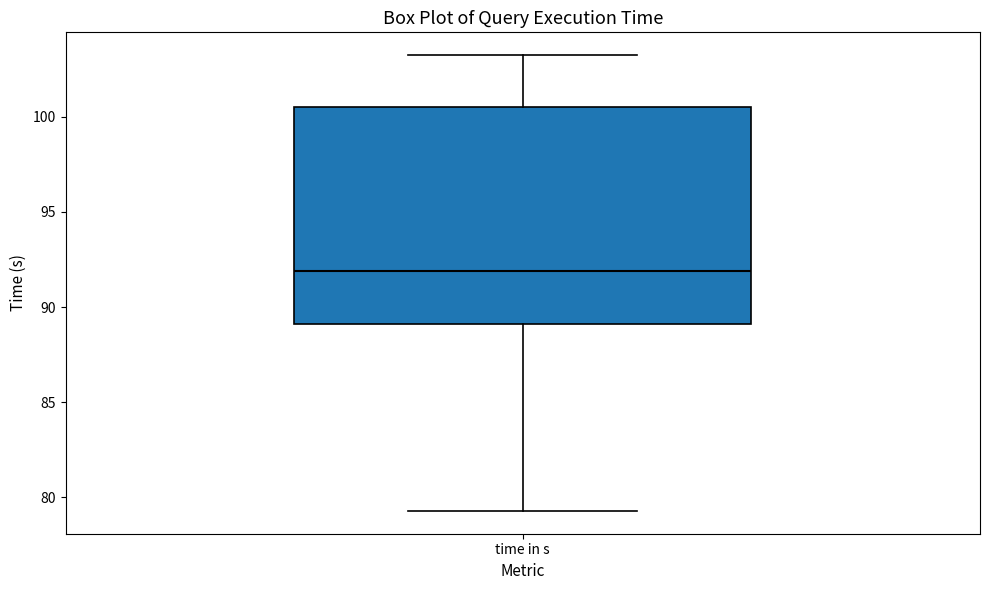

Transcribe this box plot: give where the median line is, the range the box spans, and where the two whiskers end, as read against the y-axis. The values are not printed on the chart, so give them approximately, as read against the axis.

median 92.0, box 89.0 to 100.5, whiskers 79.5 to 103.0